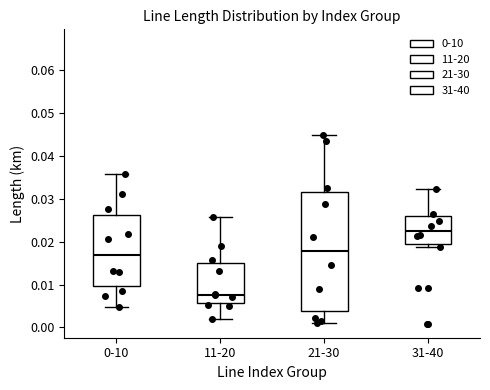

Reading left to right, transcribe this box plot: for each box, give where its median line is, the range the box spans, and where its two whiskers end, as read against the y-axis. The values are not printed on the chart, so give them approximately, as read against the axis.

0-10: median 0.017, box 0.010 to 0.026, whiskers 0.005 to 0.036
11-20: median 0.008, box 0.006 to 0.015, whiskers 0.002 to 0.026
21-30: median 0.018, box 0.004 to 0.032, whiskers 0.001 to 0.045
31-40: median 0.023, box 0.020 to 0.026, whiskers 0.019 to 0.032